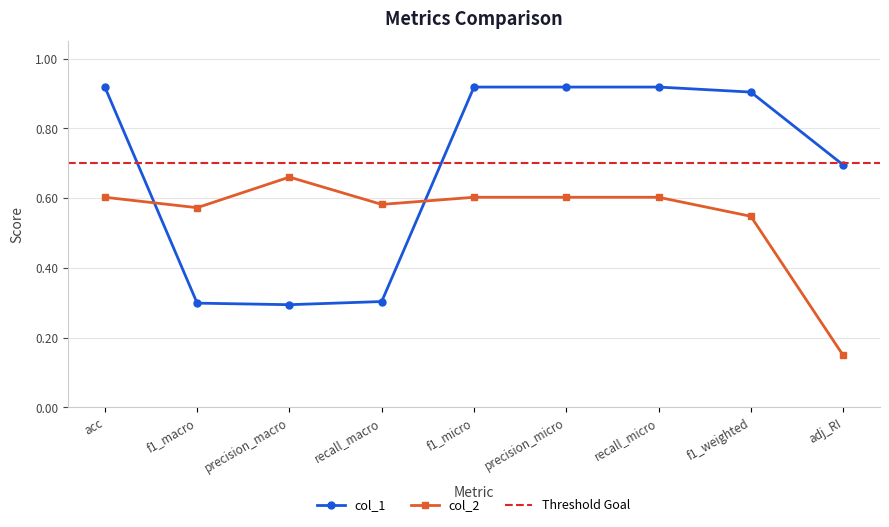

How many interior local peaks does the col_2 series have?

1